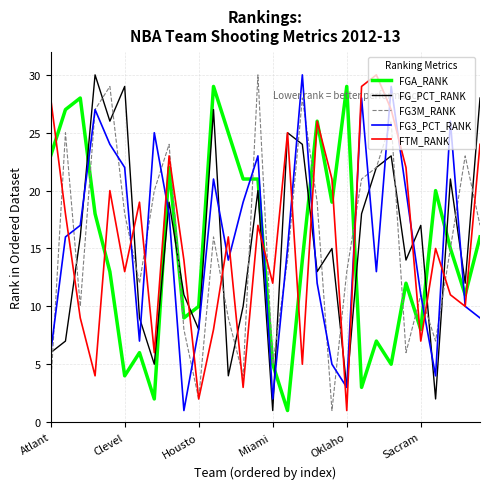

True or false: FG3_PCT_RANK and FGA_RANK cross at least once.

True